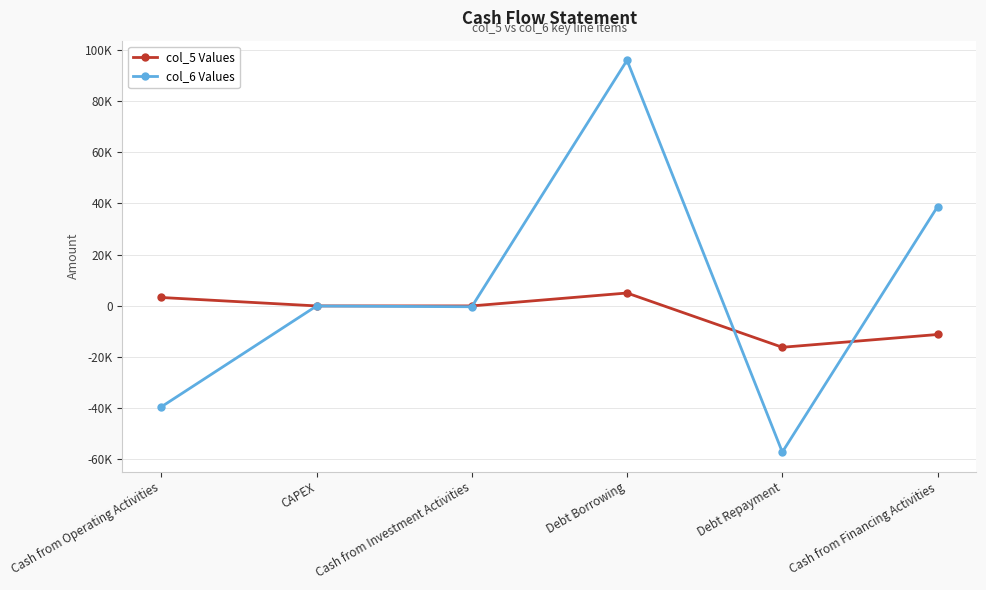

Reading left to right, transcribe all the data shown in this chart.

col_5 Values: 3249	-44	-44	5000	-16217	-11217
col_6 Values: -39520	-83	-366	96000	-57204	38796